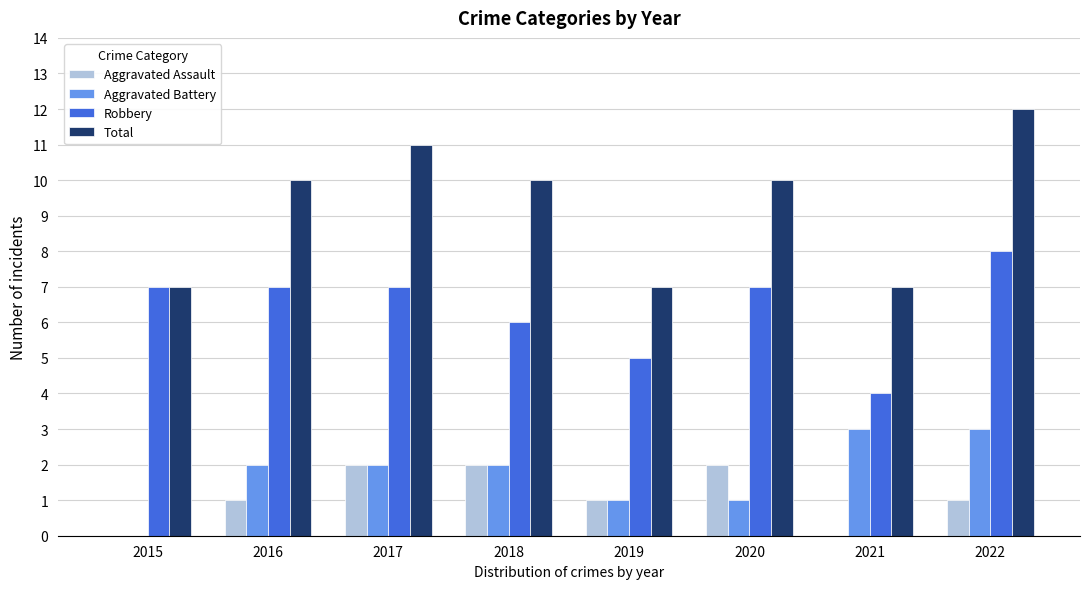

What is the sum of all Total values?

74